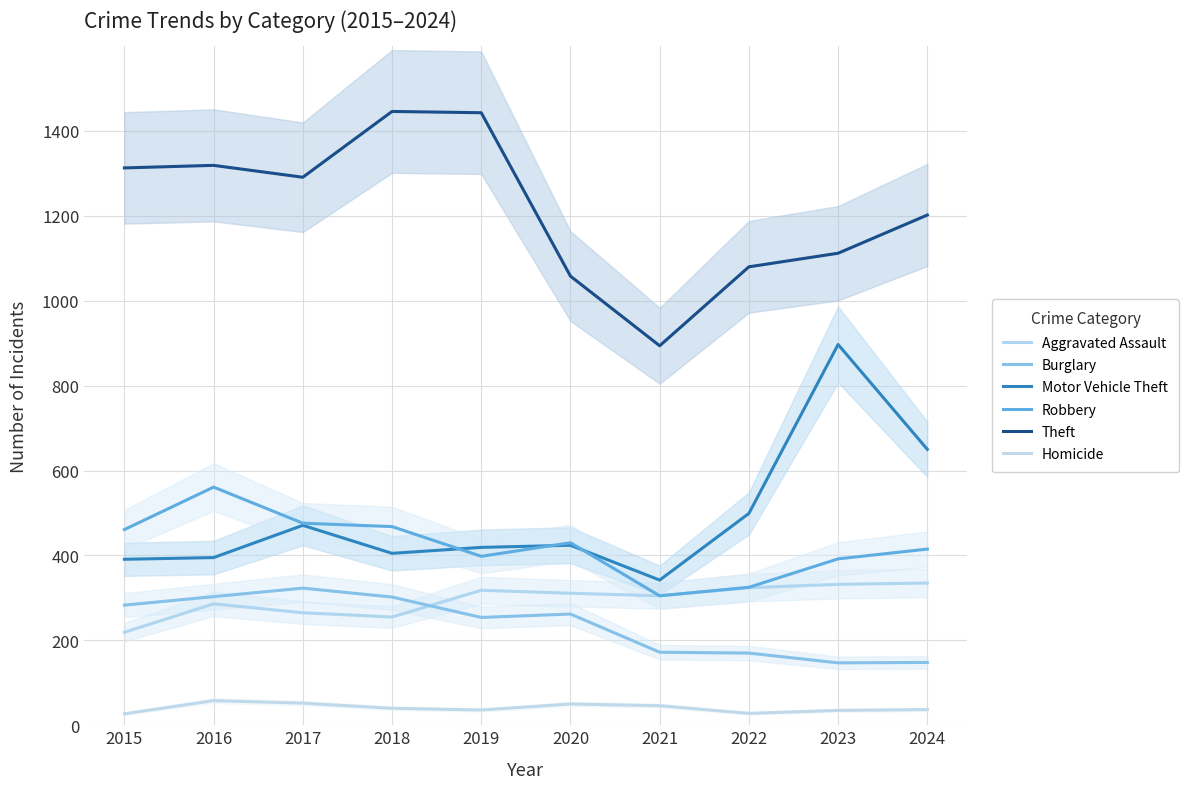

Count the number of categories in the chart.

10